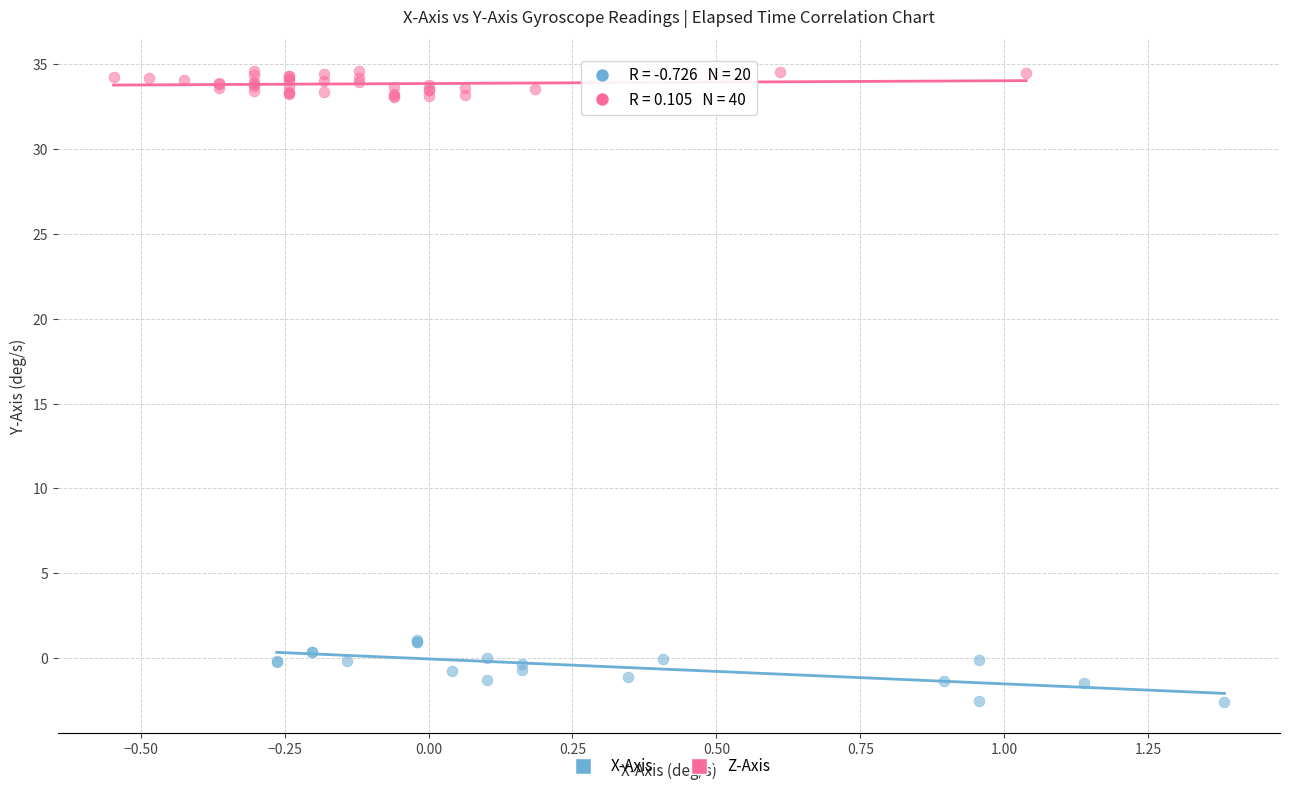

Which series contains the highest Y value?

Z-Axis